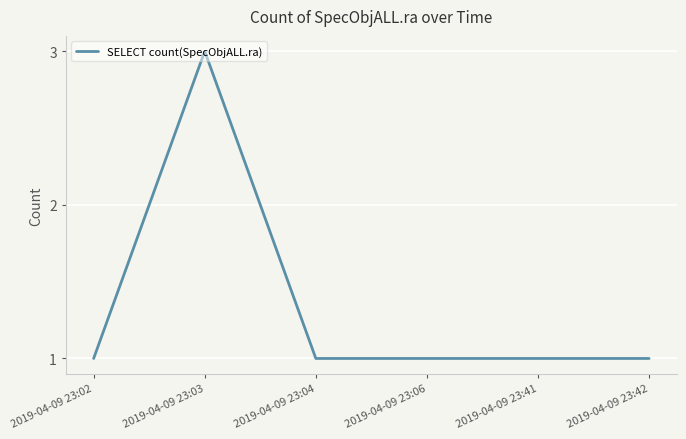

Which label corresponds to the largest value in the chart?

2019-04-09 23:03